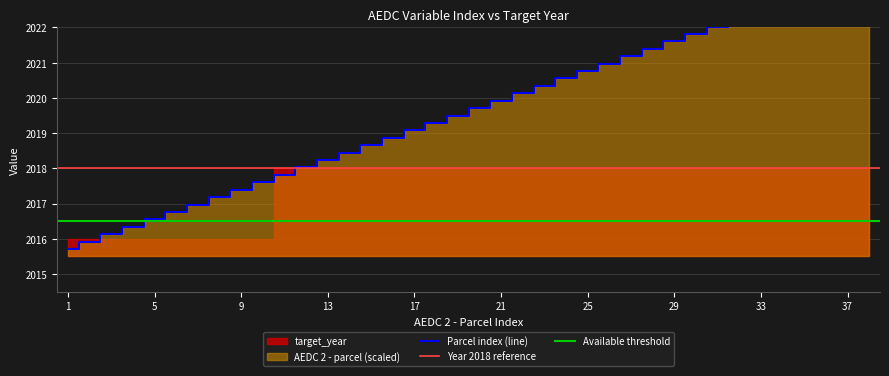

Rank the categories by value from highest to lowest.

38, 37, 36, 35, 34, 33, 32, 31, 30, 29, 28, 27, 26, 25, 24, 23, 22, 21, 20, 19, 18, 17, 16, 15, 14, 13, 12, 11, 10, 9, 8, 7, 6, 5, 4, 3, 2, 1